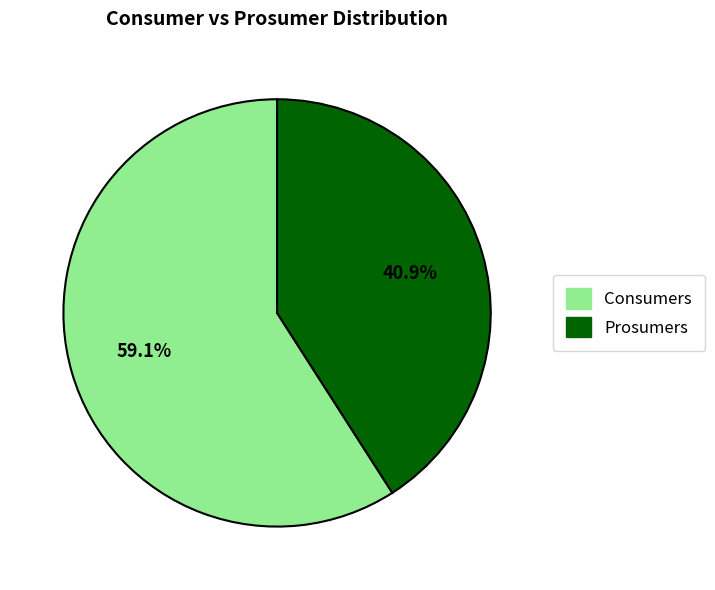

How many slices are in this pie chart?

2